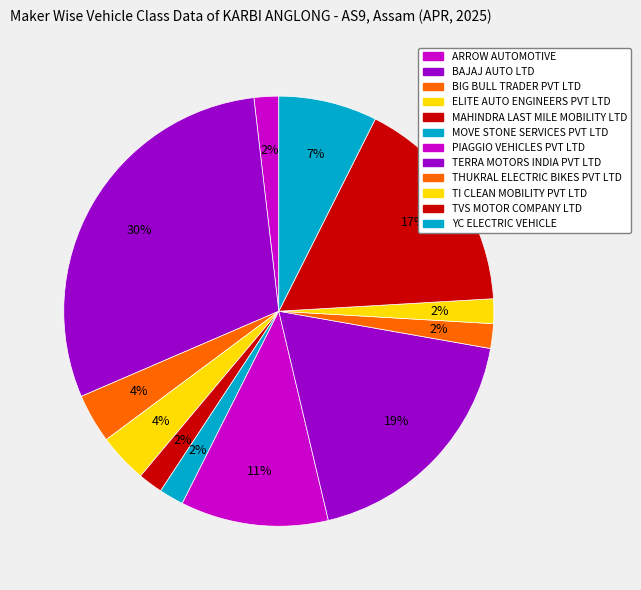

Combined, do ELITE AUTO ENGINEERS PVT LTD and MOVE STONE SERVICES PVT LTD account for over 50%?

No